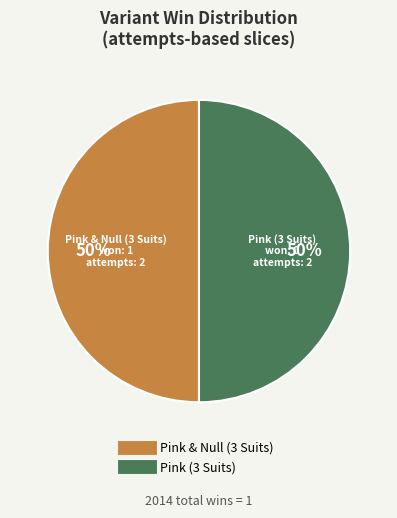

Is it true that Pink & Null (3 Suits) is 99% of the pie?

False